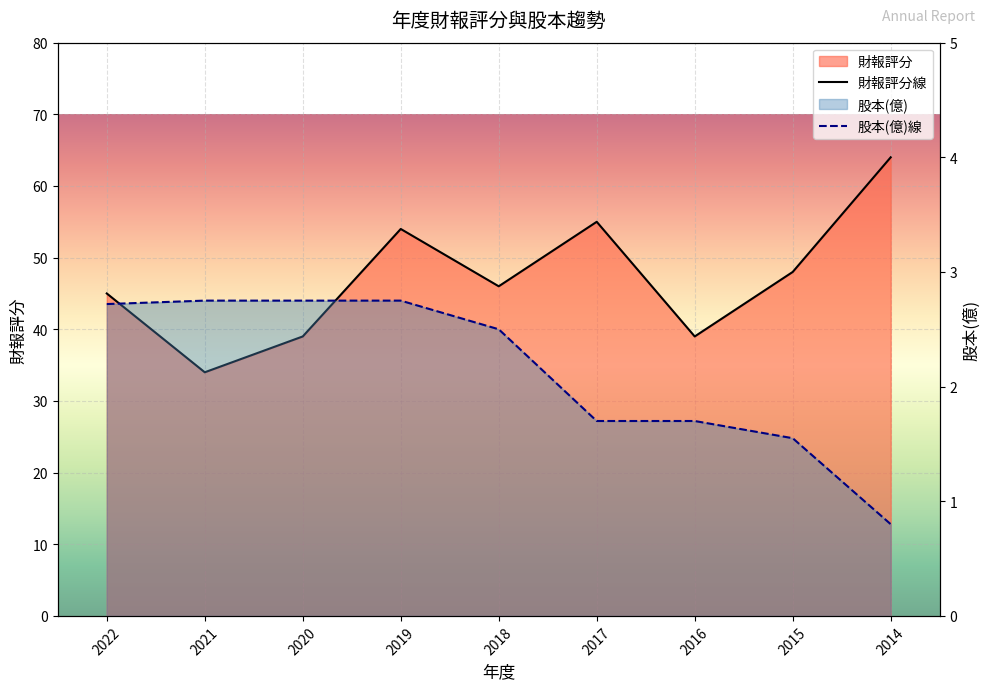

What is the difference between the second highest and second lowest values in the 財報評分線 series?

16.0